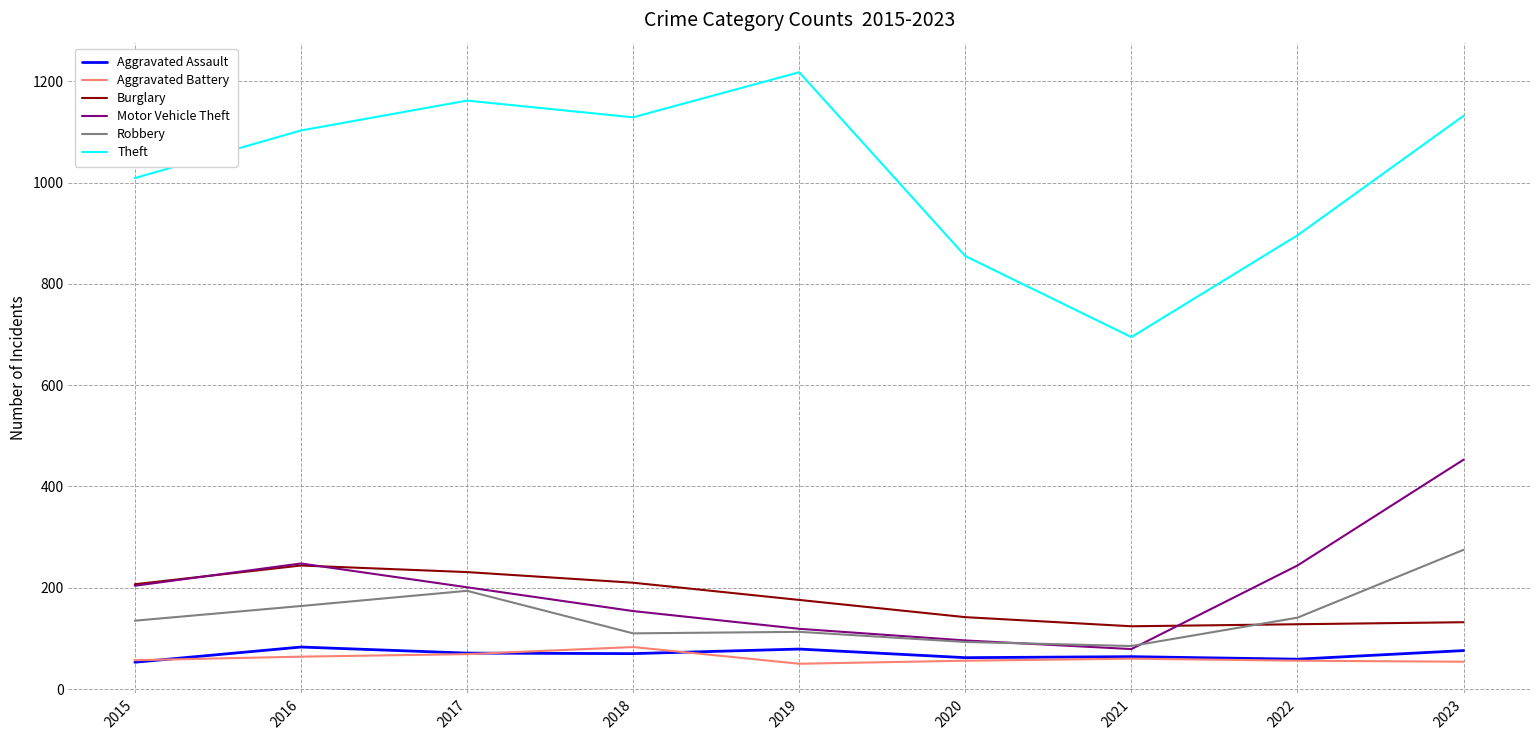

Which category has the highest value across all series?

2019